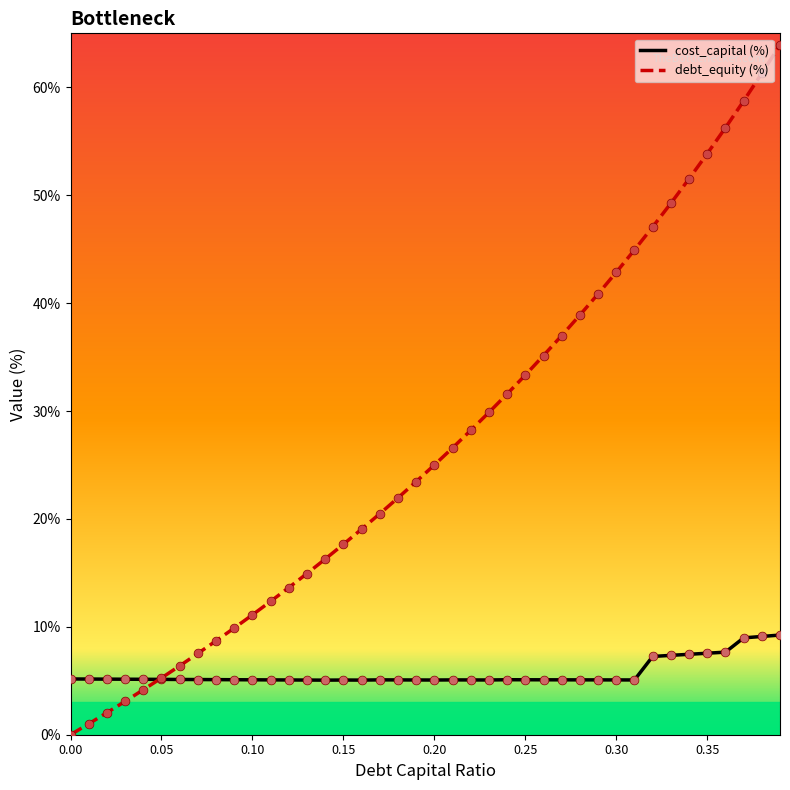

Which series reaches the minimum Y coordinate?

debt_equity (%)